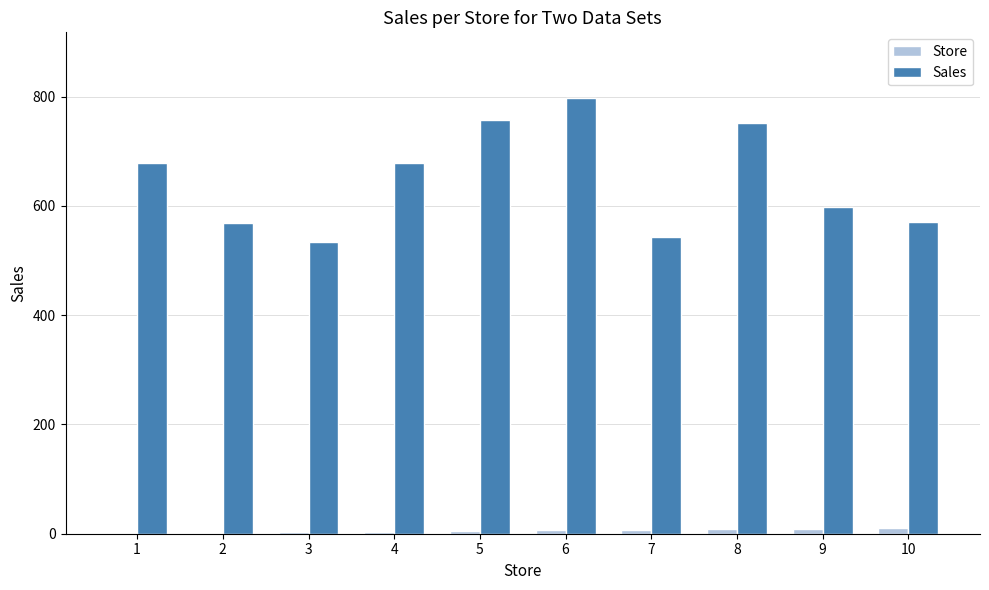

What are all the series names shown in the legend?

Store, Sales